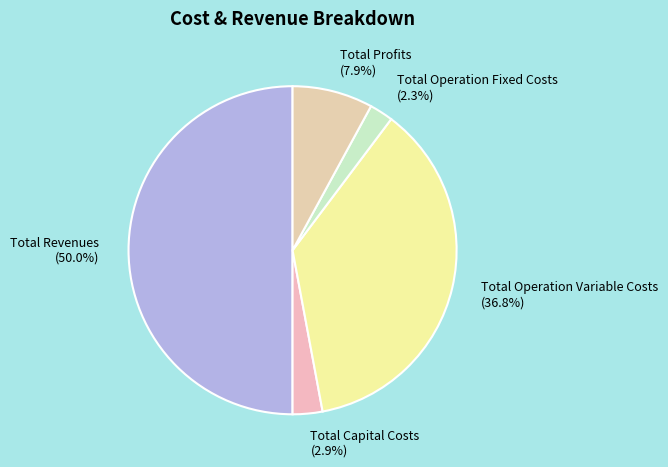

To the nearest percent, what portion does Total Operation Variable Costs represent?

37%